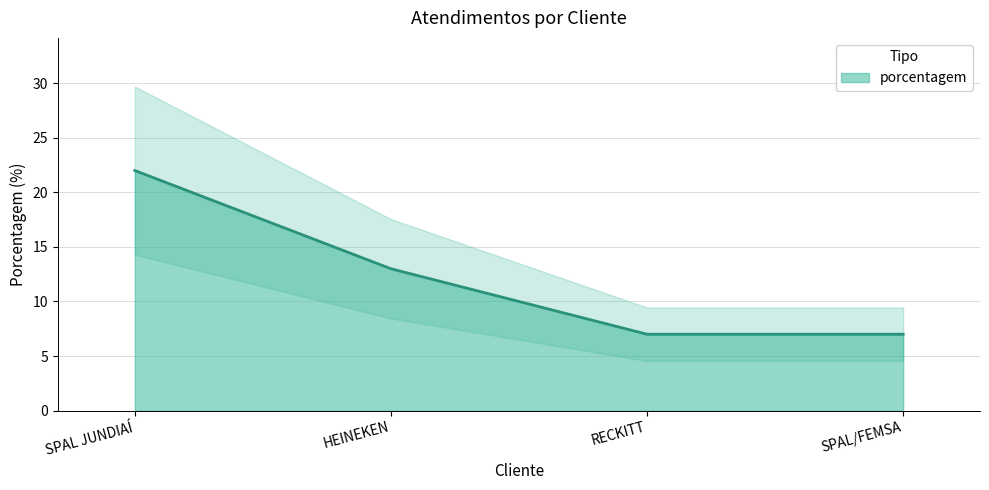

Where is the data nearest to the value 14?

HEINEKEN